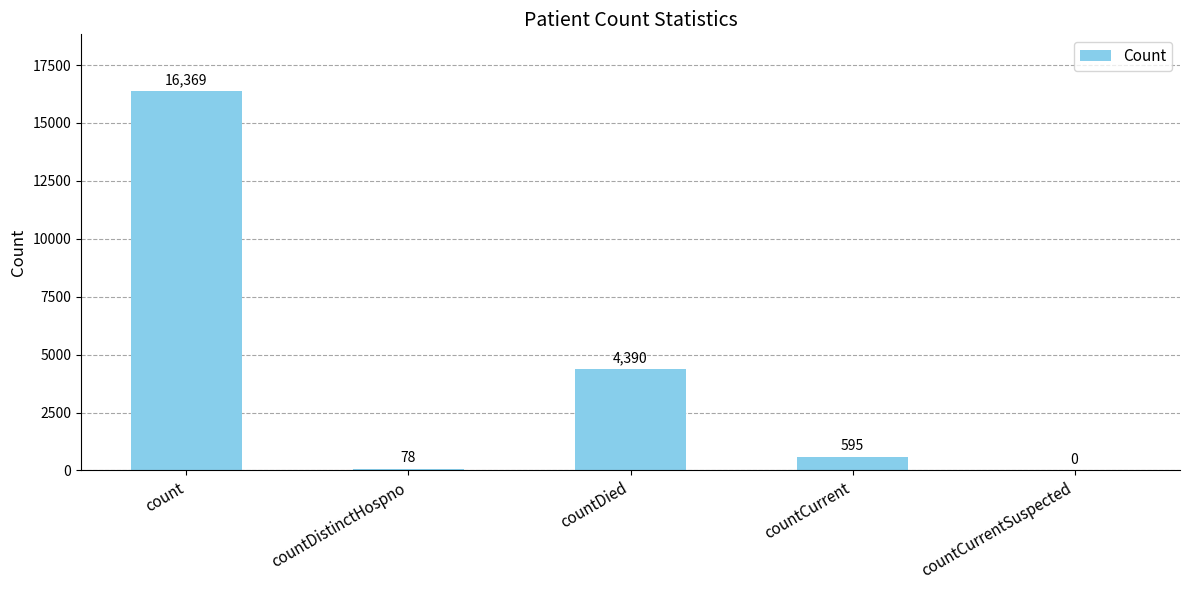

What is the sum of all values?

21432